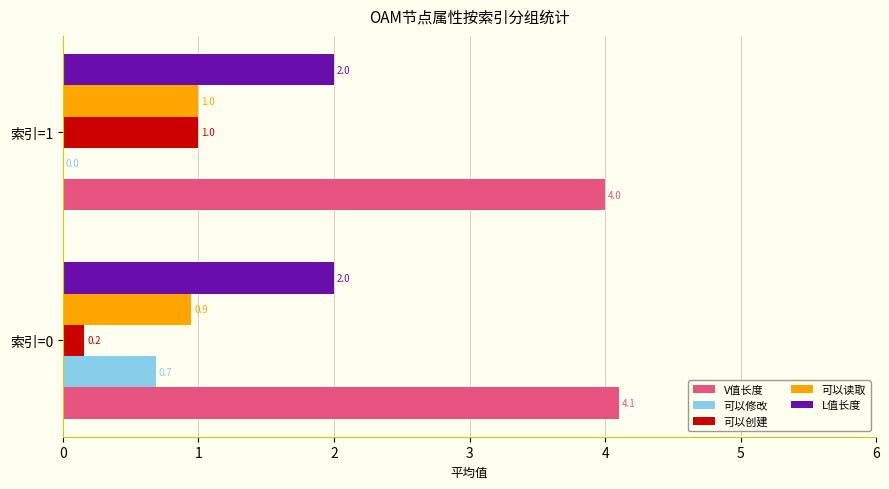

What is the sum of the 可以读取 values at 索引=0 and 索引=1?

1.9